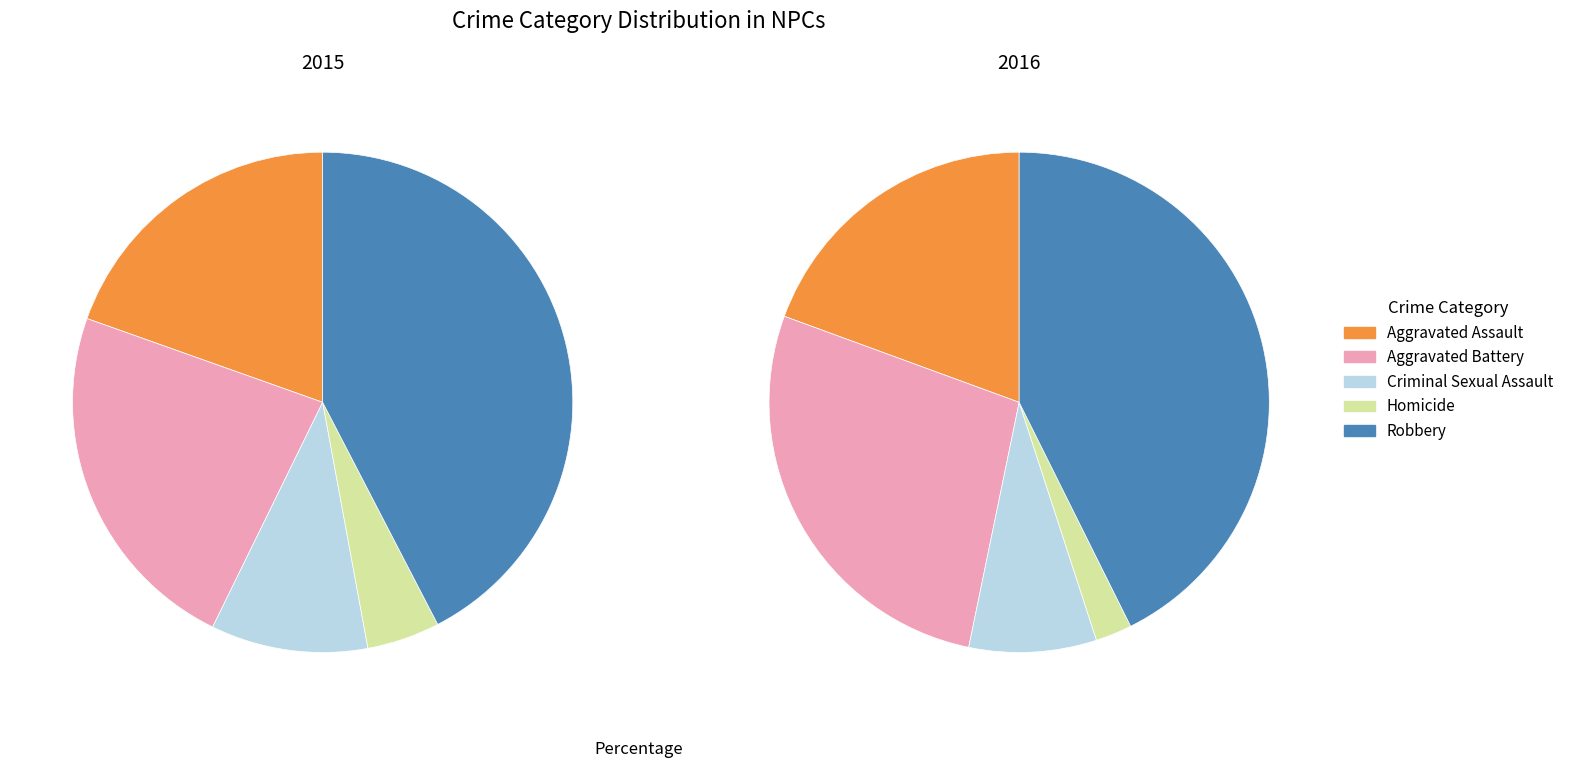

How many slices are in this pie chart?

5